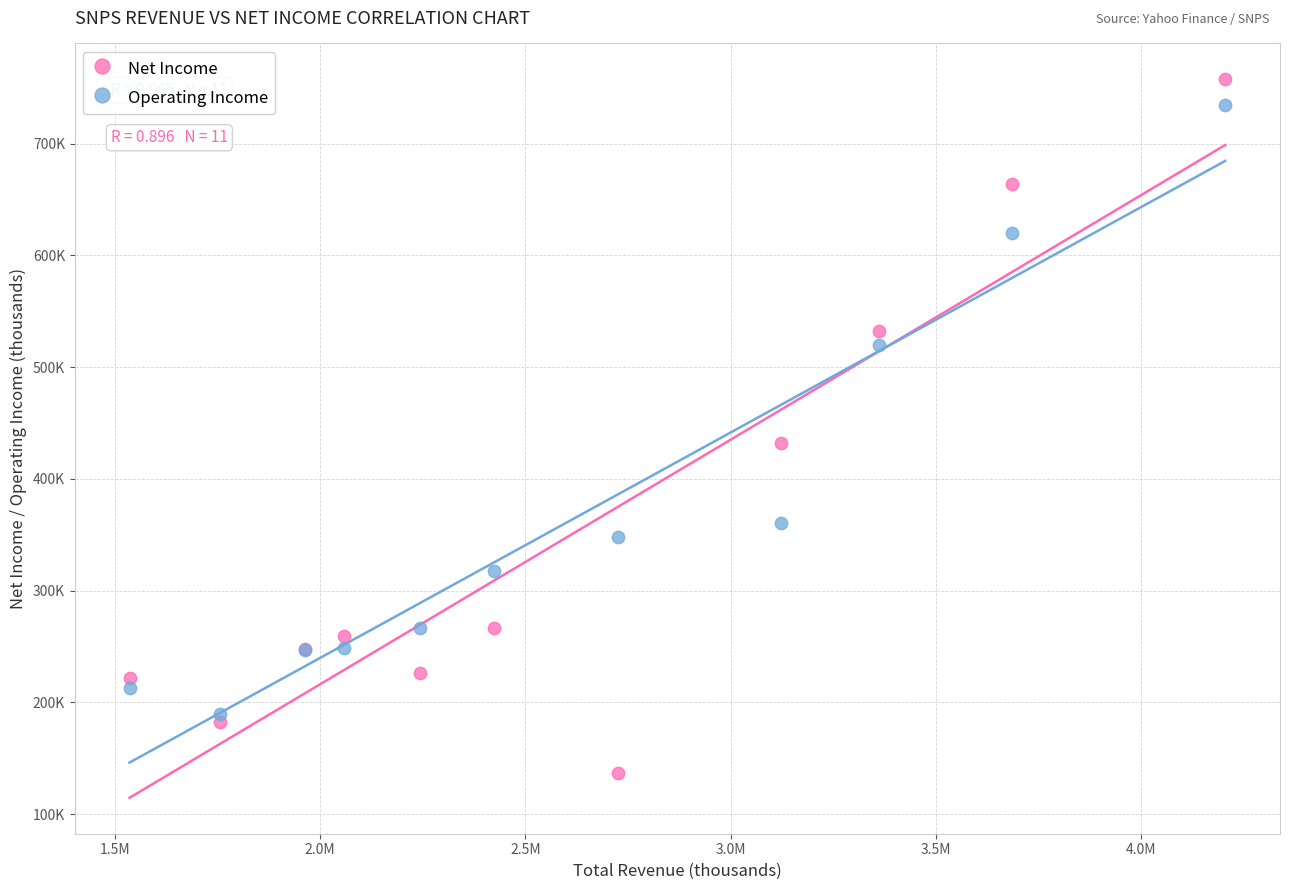

What are all the series names shown in the legend?

Net Income, Operating Income